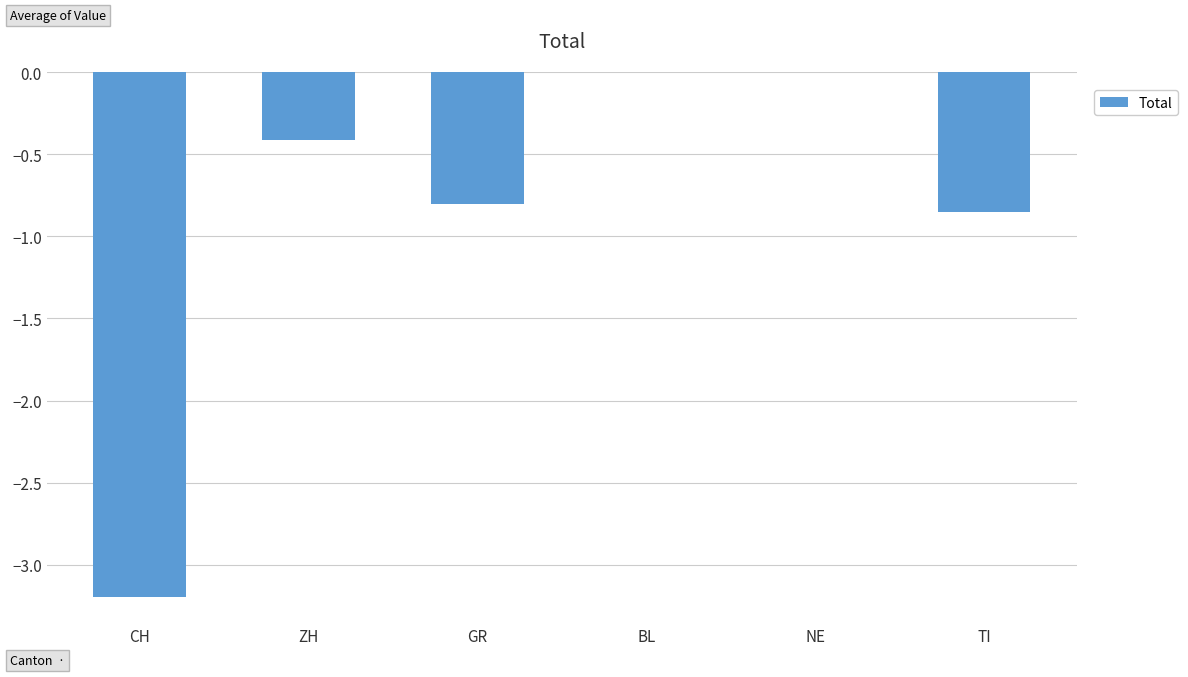

At which label is the value closest to -1?

TI